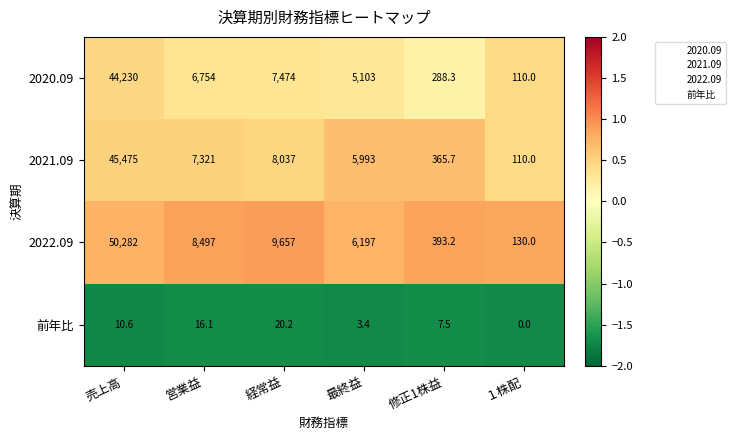

Reading left to right, extract all data points from this chart.

2020.09: 44230.0	6754.0	7474.0	5103.0	288.3	110.0
2021.09: 45475.0	7321.0	8037.0	5993.0	365.7	110.0
2022.09: 50282.0	8497.0	9657.0	6197.0	393.2	130.0
前年比: 10.6	16.1	20.2	3.4	7.5	0.0